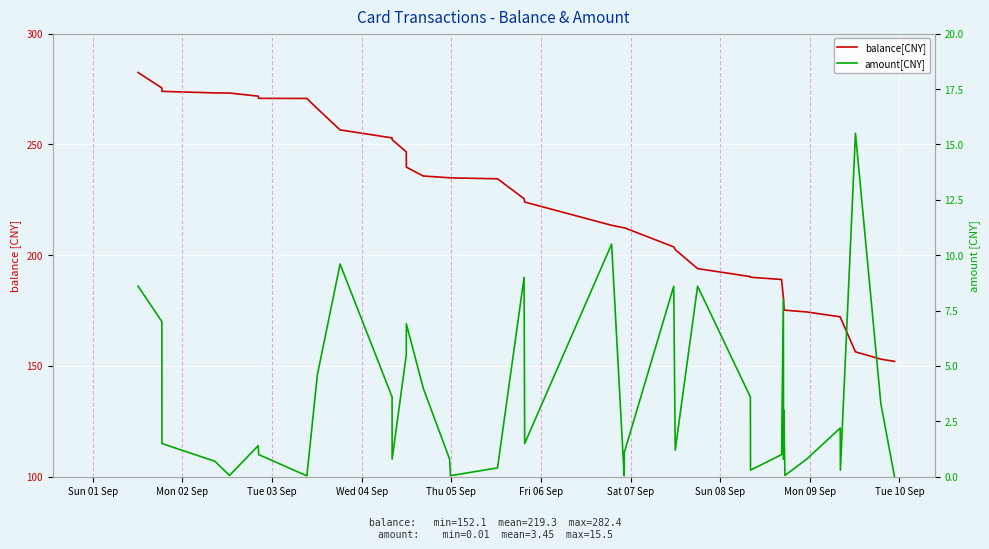

What is the value of the amount[CNY] point at the 28th from the left?

0.3